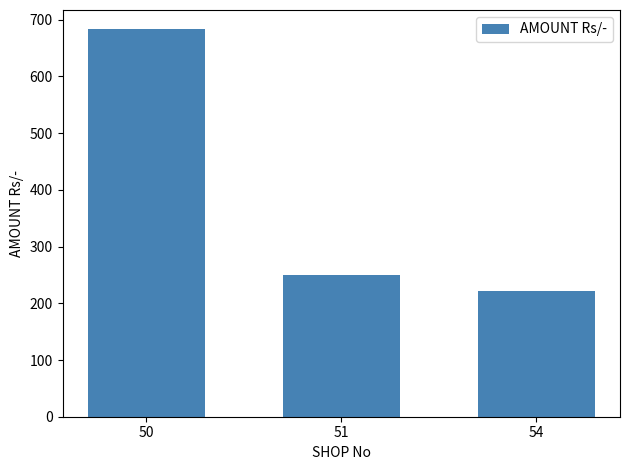

How many data points does each series have?

3